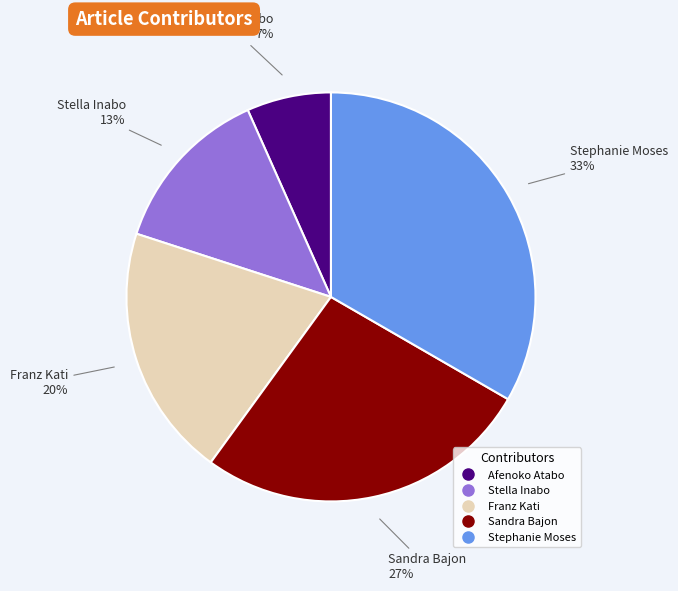

What percentage is the Afenoko Atabo slice, to the nearest percent?

7%